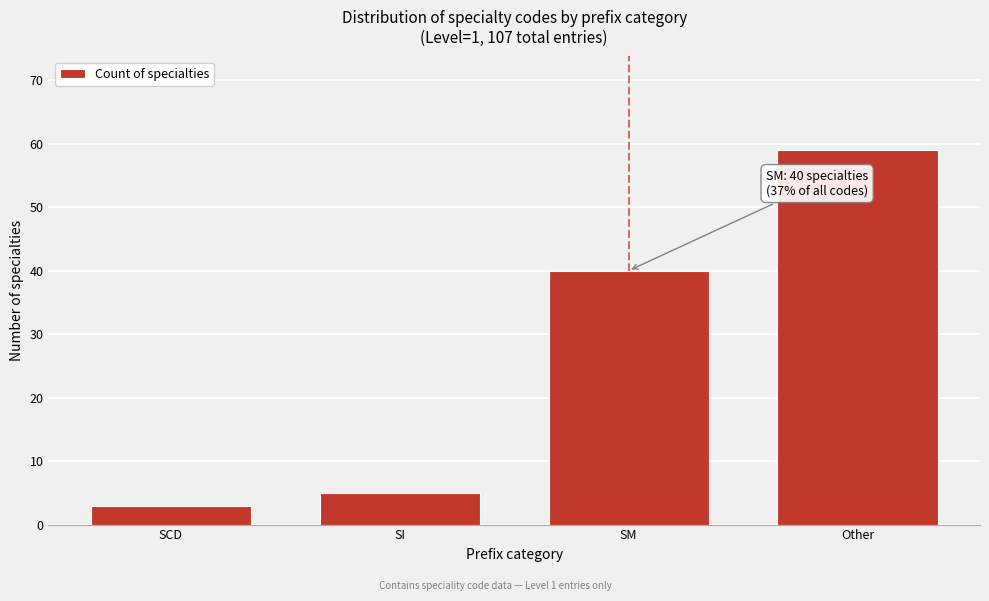

Reading left to right, list all the values displayed in this chart.

3	5	40	59